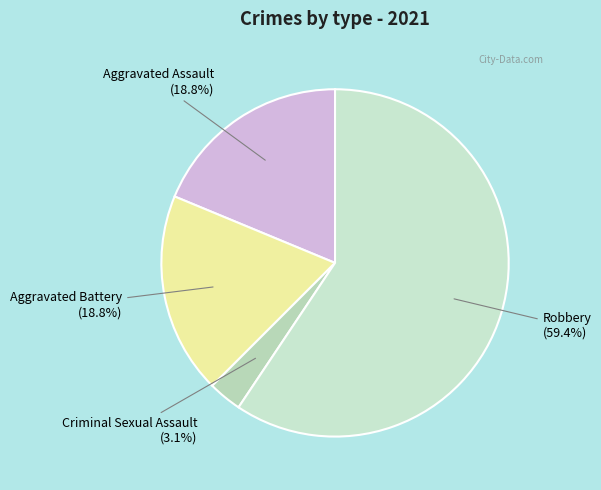

Count the number of slices in the pie.

4